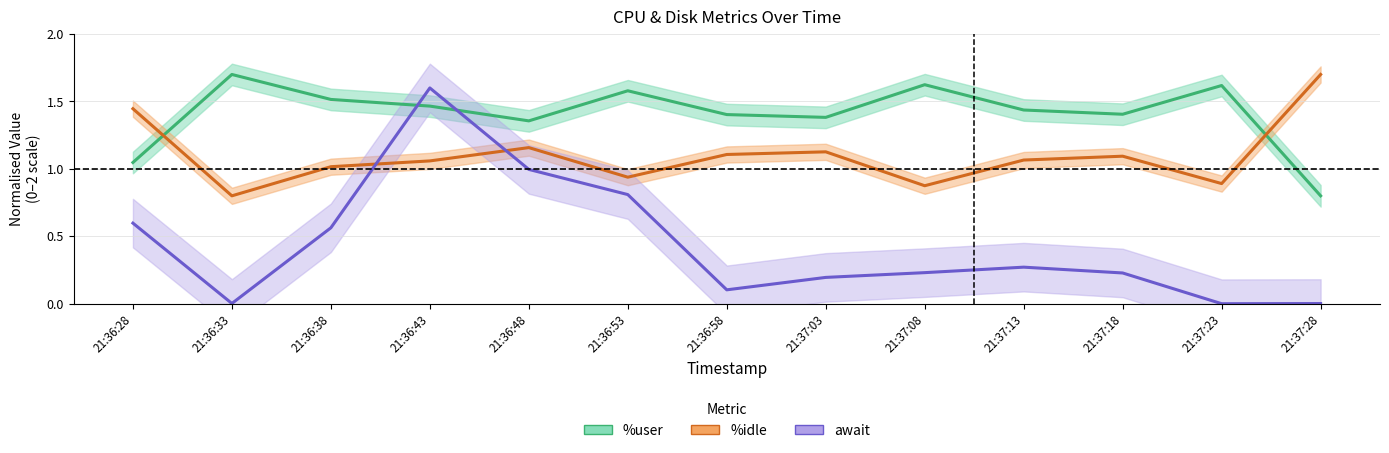

Reading left to right, list all the values displayed in this chart.

%user: 1.0	1.7	1.5	1.5	1.4	1.6	1.4	1.4	1.6	1.4	1.4	1.6	0.8
%idle: 1.4	0.8	1.0	1.1	1.2	0.9	1.1	1.1	0.9	1.1	1.1	0.9	1.7
await: 0.6	0.0	0.6	1.6	1.0	0.8	0.1	0.2	0.2	0.3	0.2	0.0	0.0